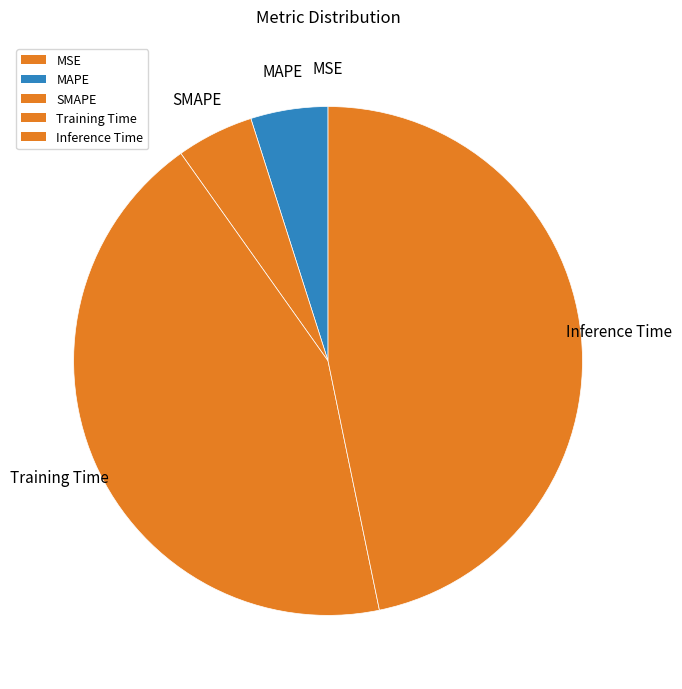

Which slice is the smallest?

MSE